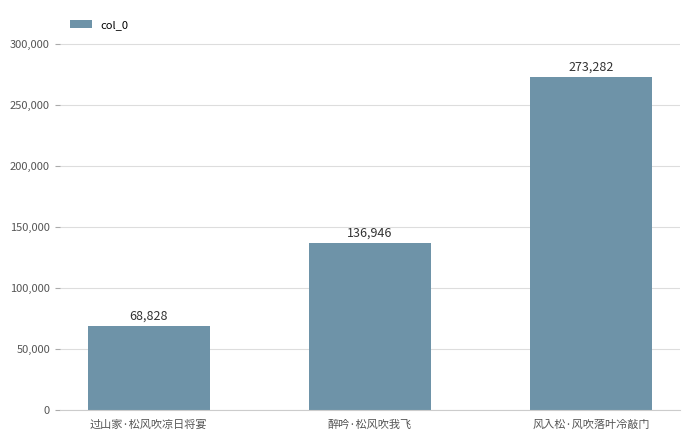

Reading left to right, what are all the values shown in this chart?

68828	136946	273282